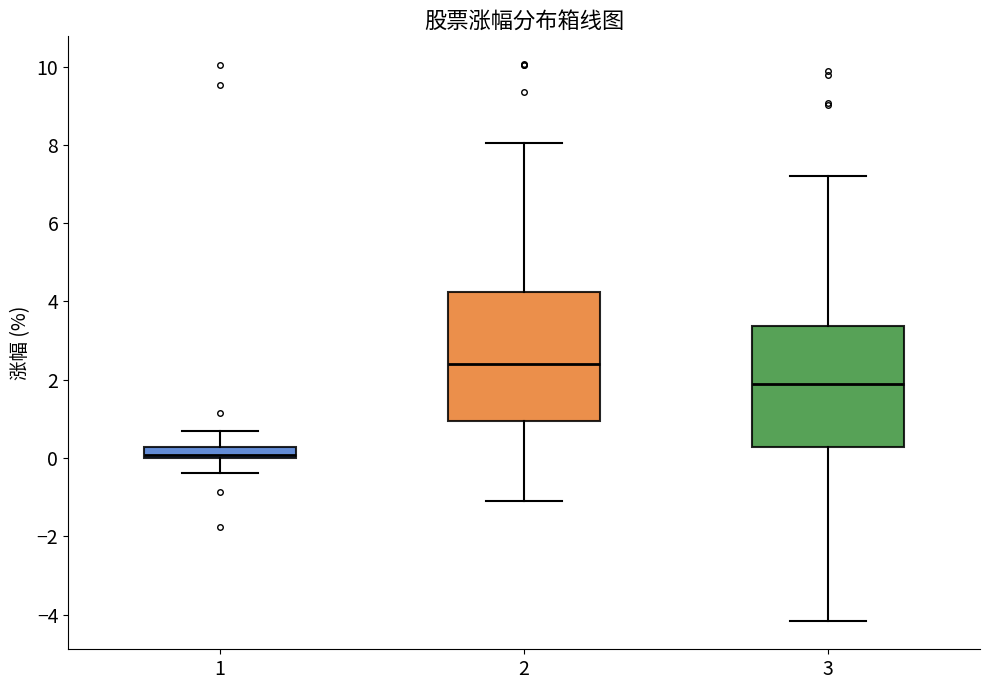

Where is the lower edge of the box at x = 3 on the y-axis? The values are not printed on the chart, so give them approximately, as read against the axis.

0.2